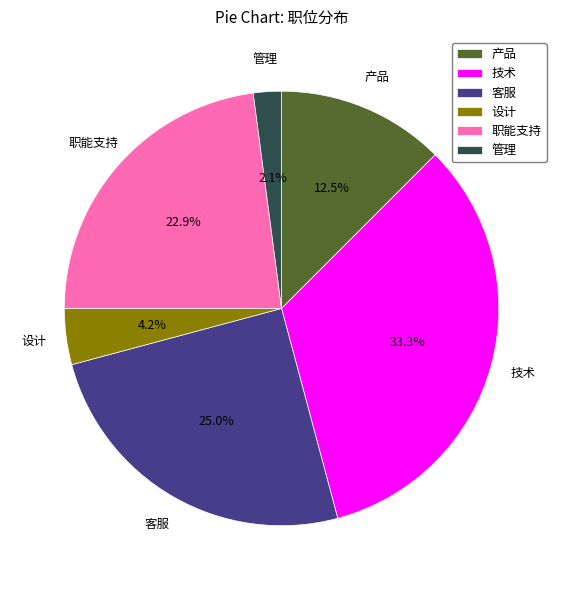

How many segments does this pie chart have?

6